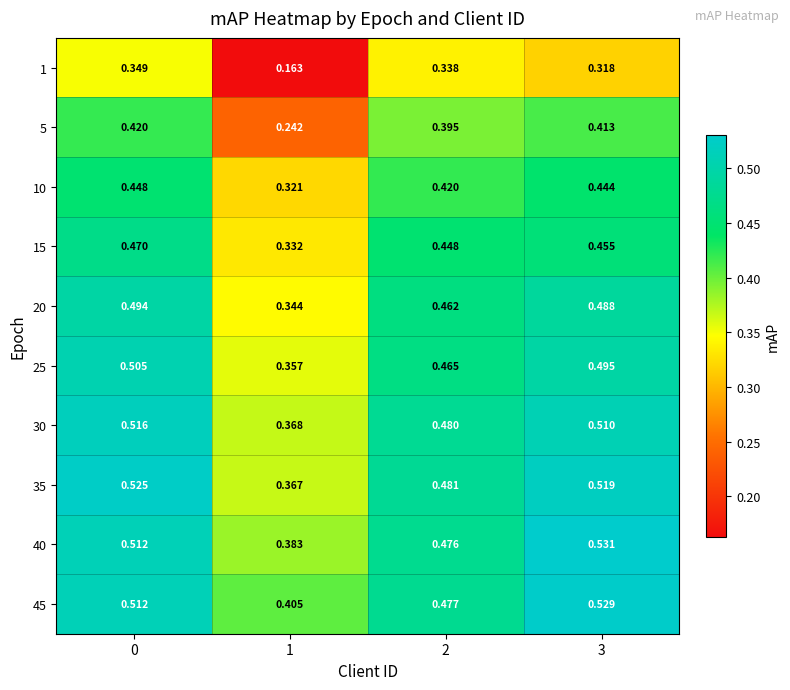

Count the number of categories in the chart.

4